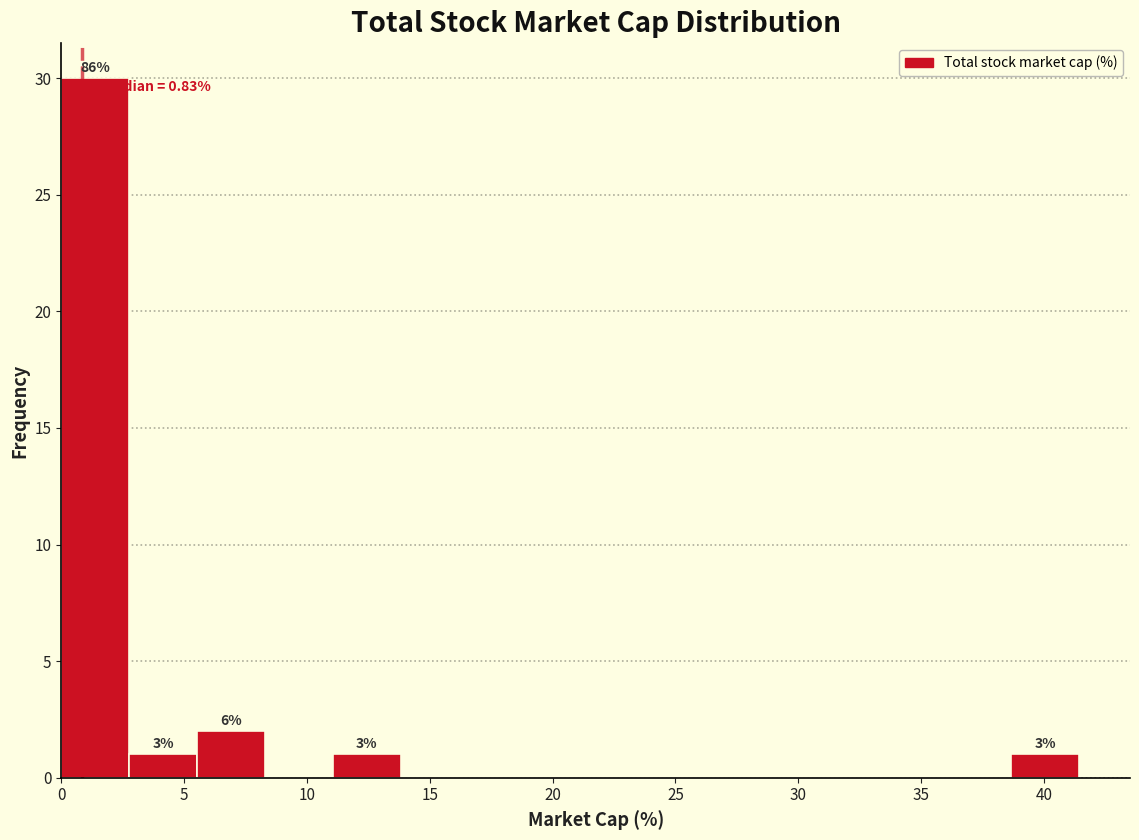

Over which range of the x-axis is the bar tallest?

0.0 to 3.0